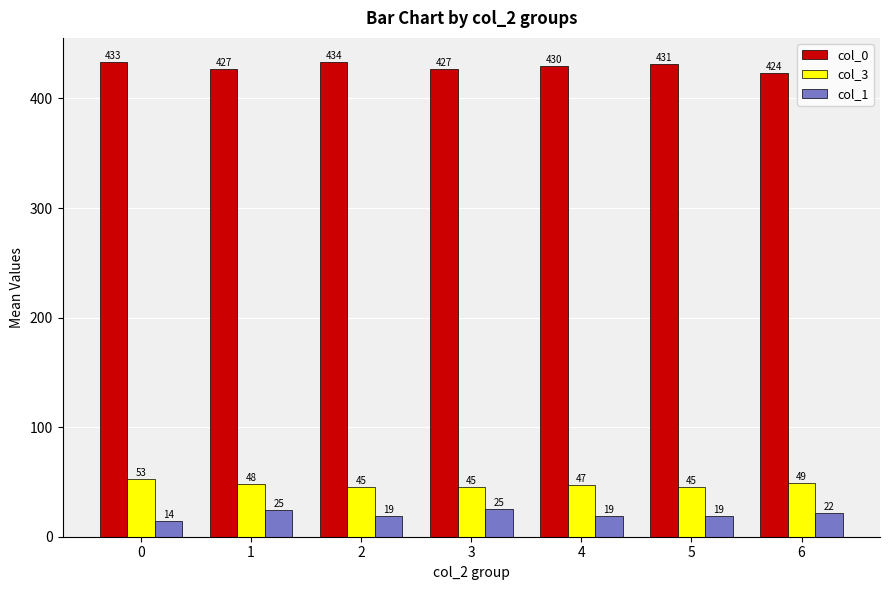

At which label is col_1 closest to 19?

4